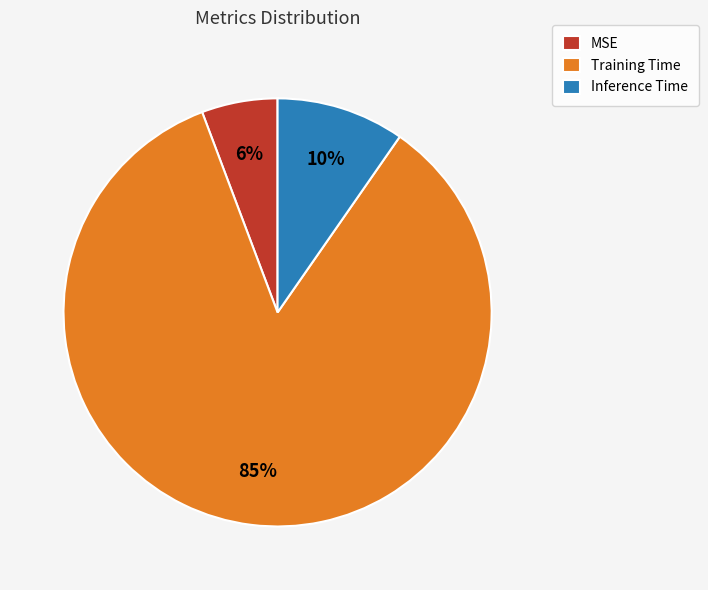

To the nearest percent, what portion does MSE represent?

6%